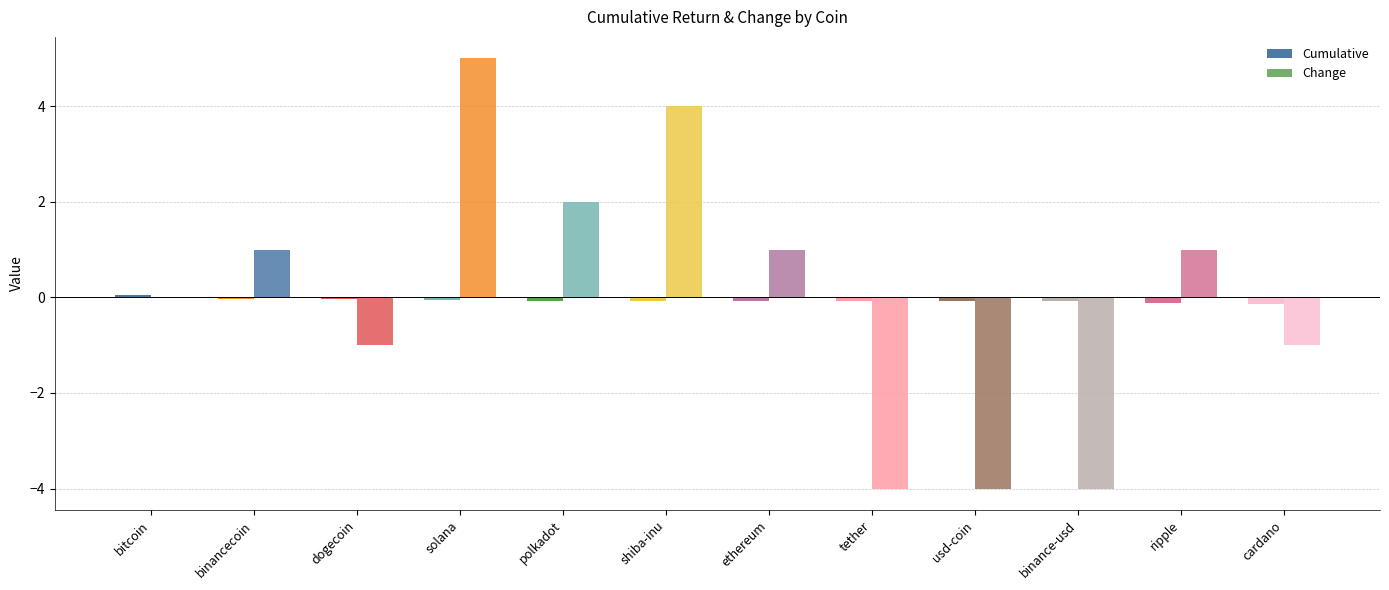

Reading left to right, list all the values displayed in this chart.

Cumulative: 0.0	-0.0	-0.0	-0.1	-0.1	-0.1	-0.1	-0.1	-0.1	-0.1	-0.1	-0.1
Change: 0.0	1.0	-1.0	5.0	2.0	4.0	1.0	-4.0	-4.0	-4.0	1.0	-1.0